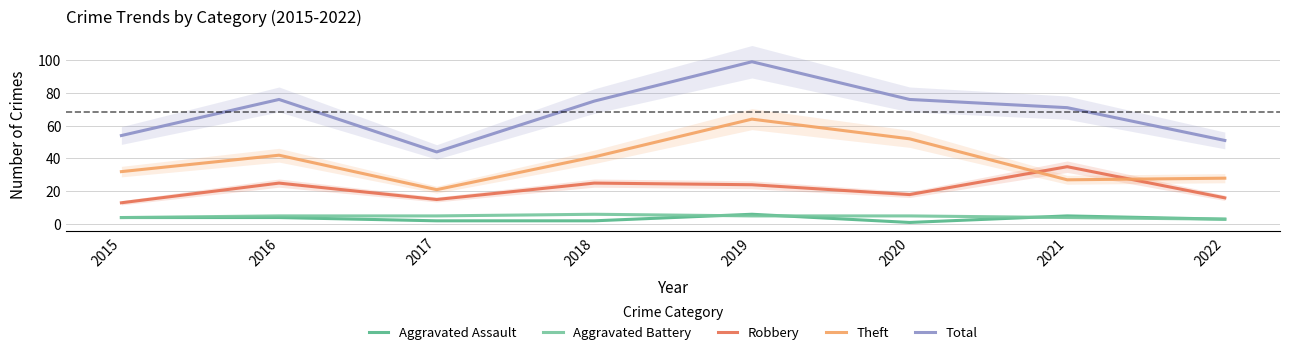

True or false: Total and Aggravated Assault cross at least once.

False